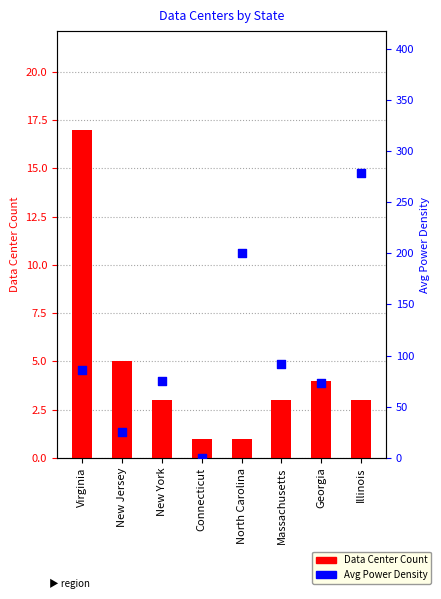

Which series contains the highest Y value?

Avg Power Density